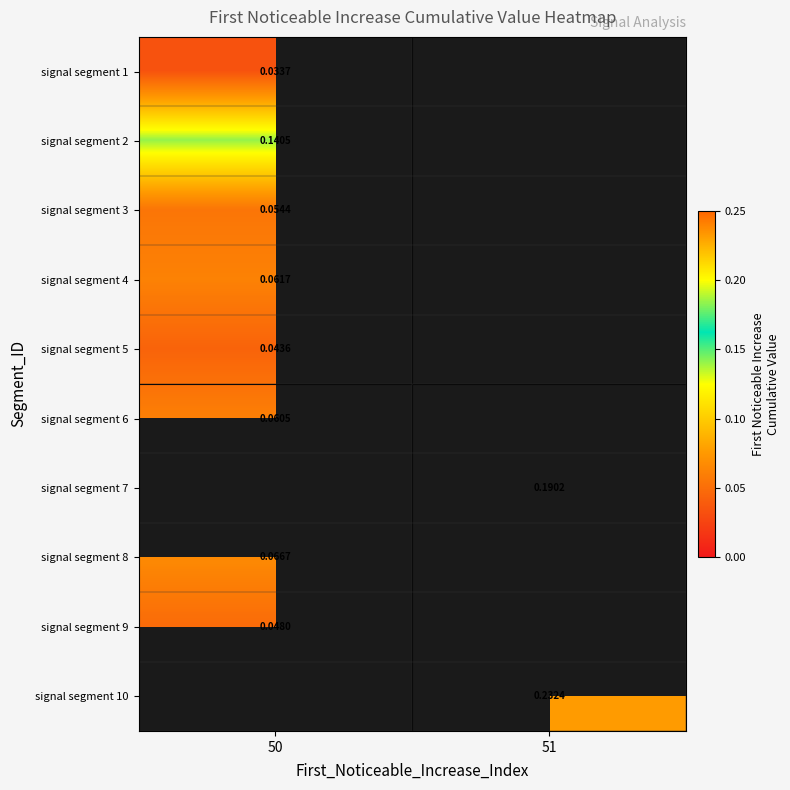

At which category does the chart reach its peak across all series?

51